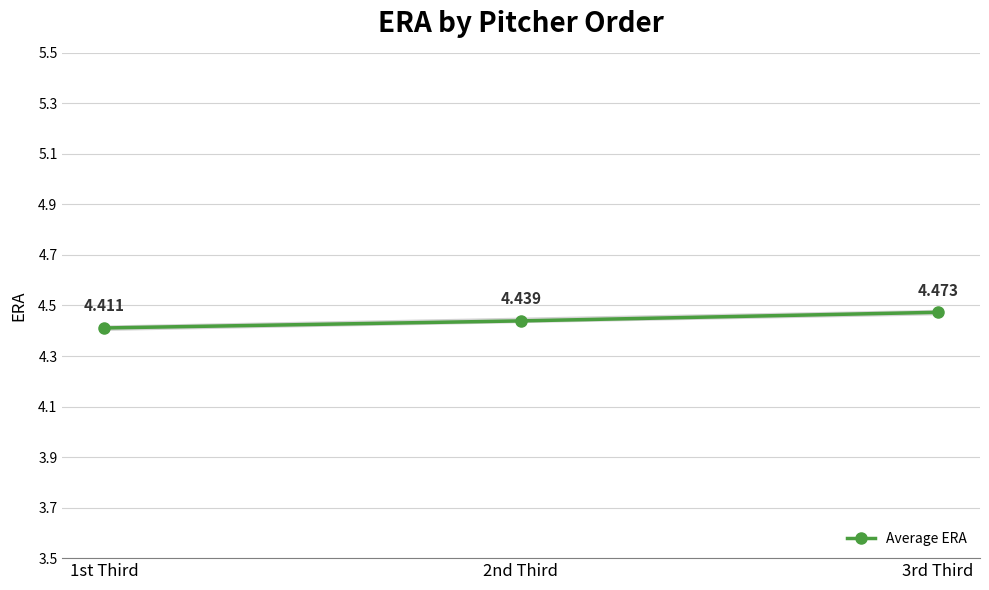

Approximately how many times larger is the value at 1st Third compared to 2nd Third?

1.0